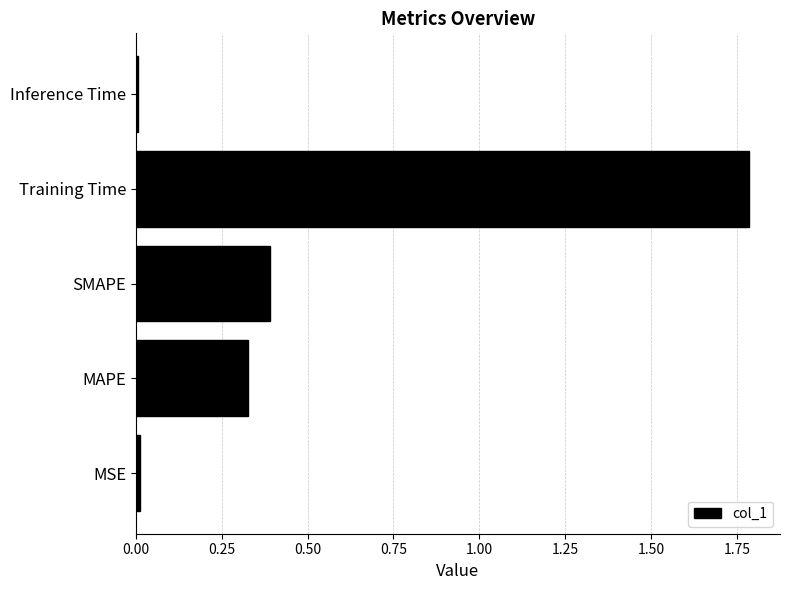

What is the change in value from SMAPE to Training Time?

+1.4